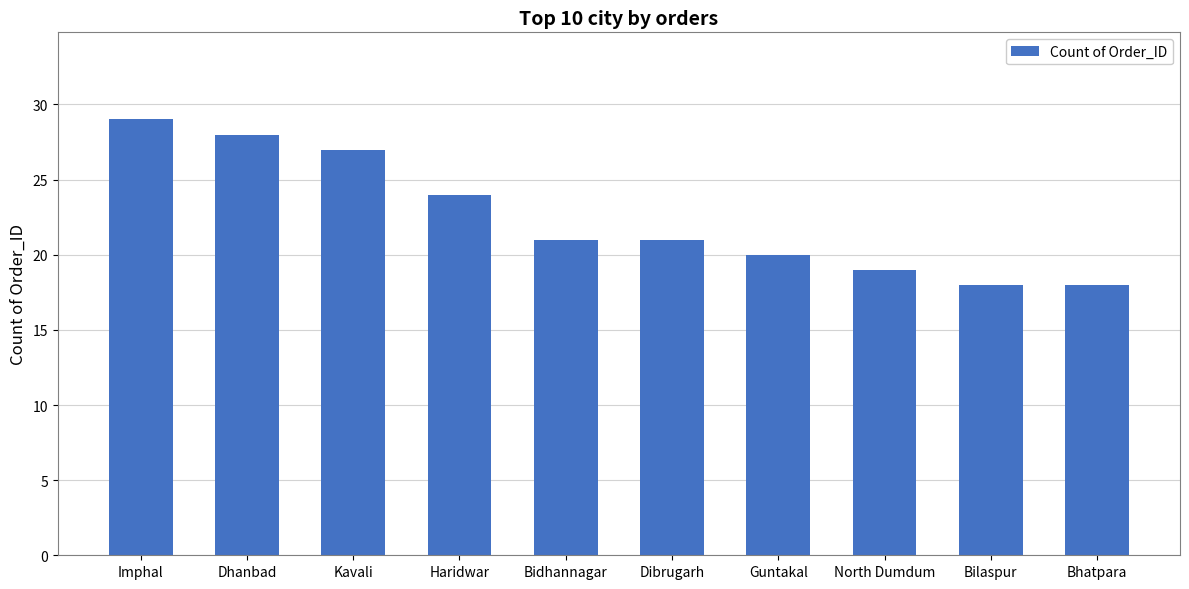

Is it true that the value at Kavali is 27?

True